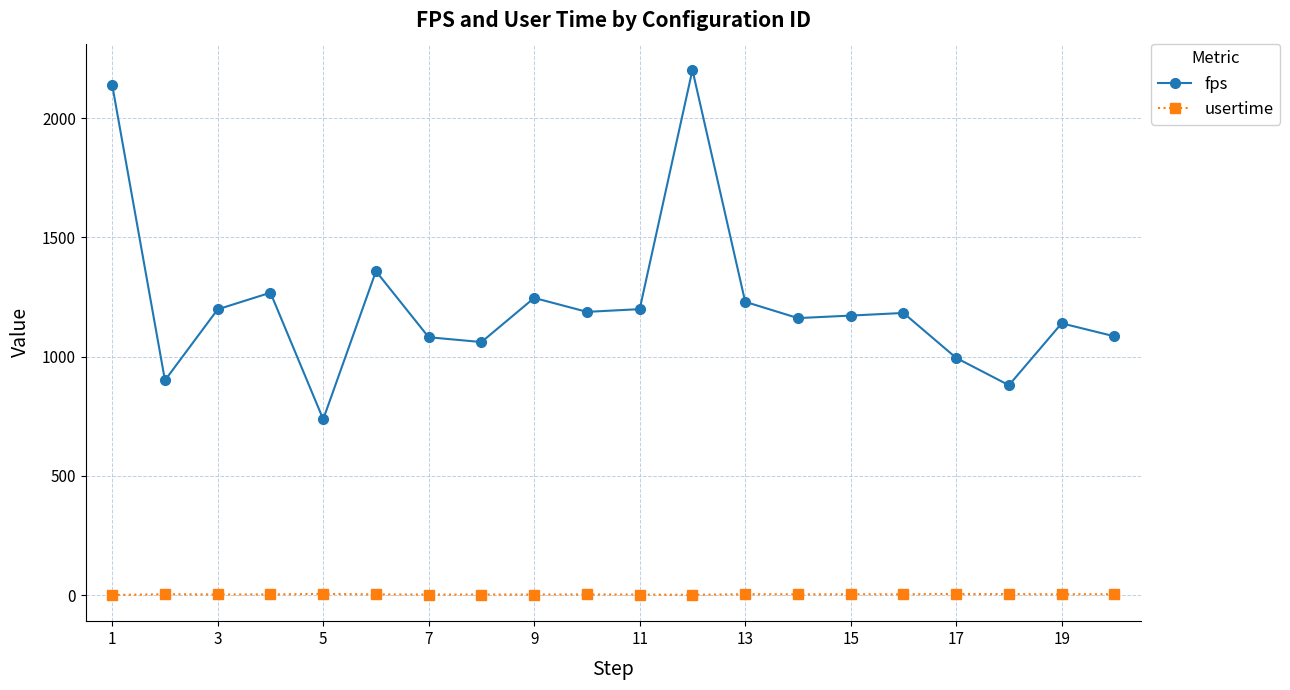

Which series has the widest spread of values?

fps